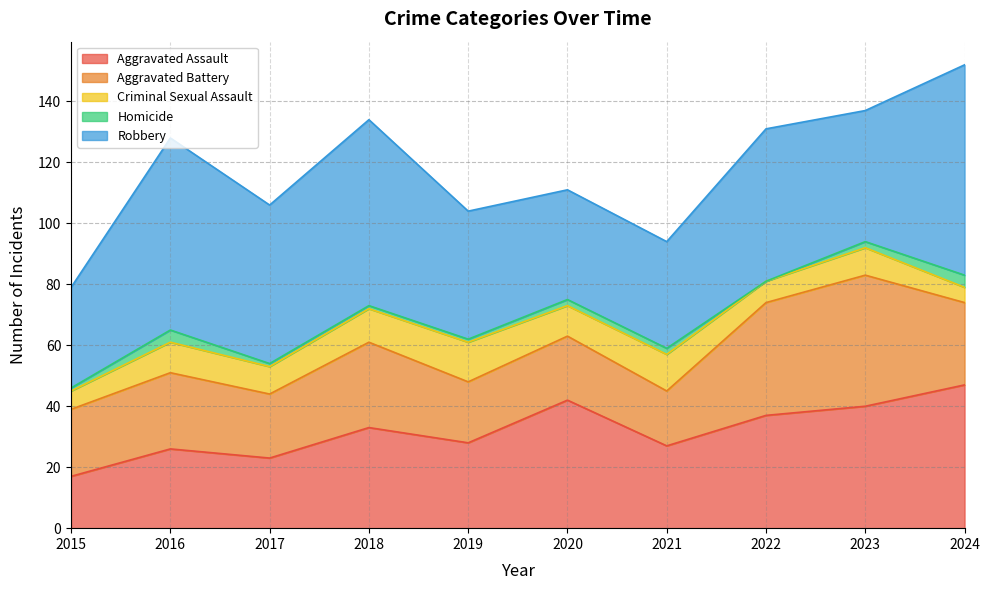

True or false: Homicide and Criminal Sexual Assault intersect in this chart.

False